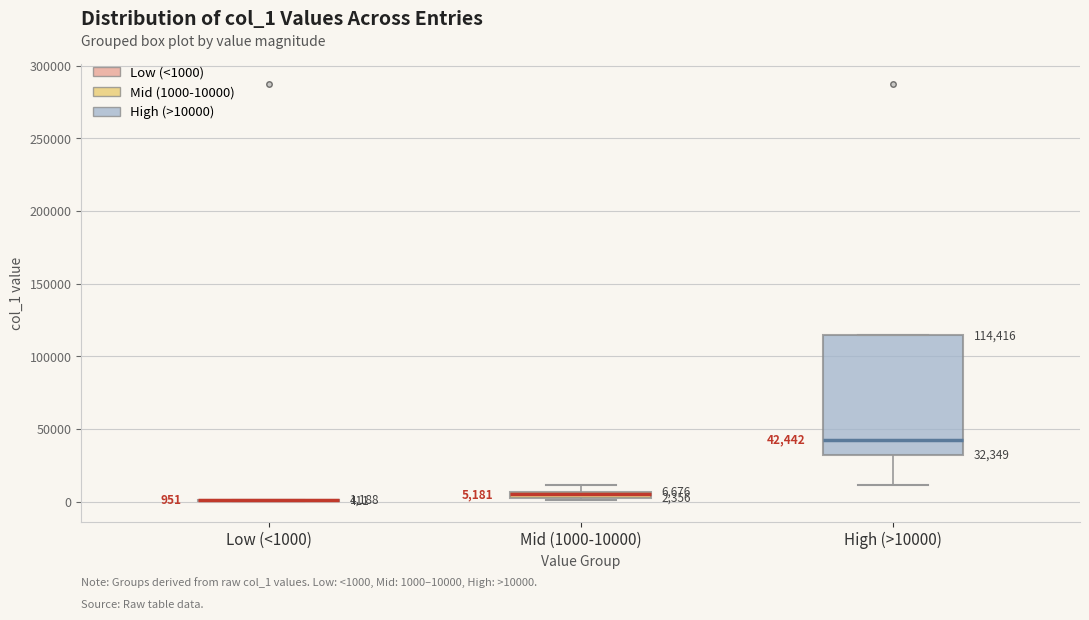

Comparing the boxes themselves (not the whiskers), which one is the tallest?

High (>10000)